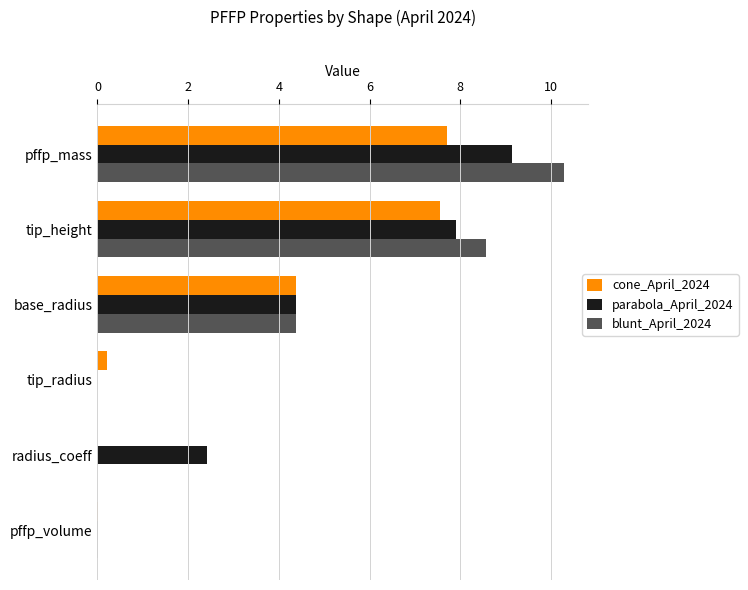

At which category is the sum across all series the highest?

pffp_mass